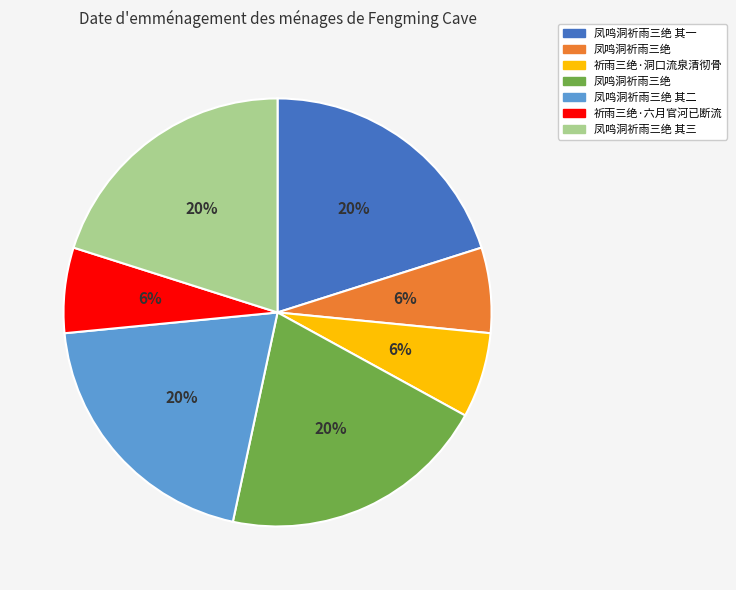

Is there any slice that represents more than half of the pie?

No